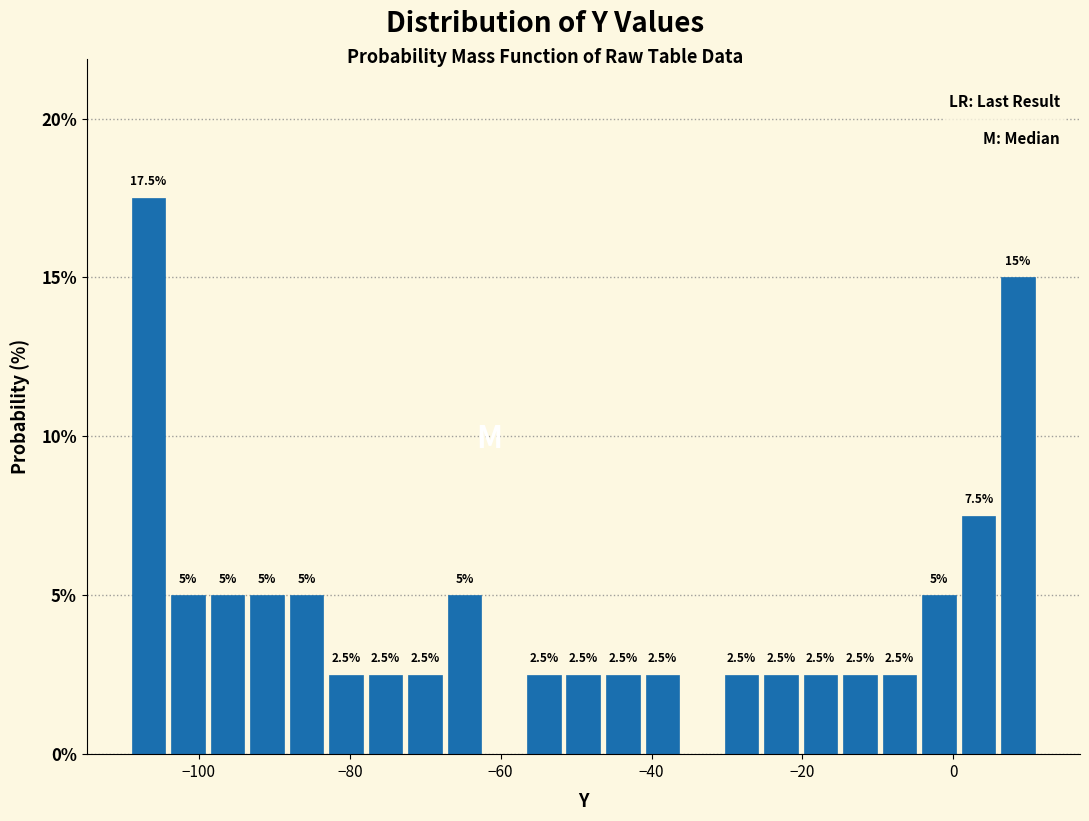

Read against the x-axis, roughly where is the centre of the tallest bar?

-106